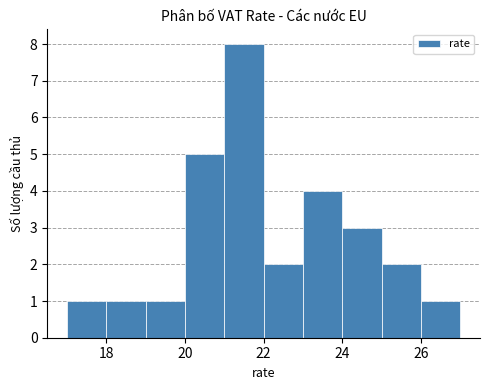

Over which range of the x-axis is the bar tallest?

21 to 22